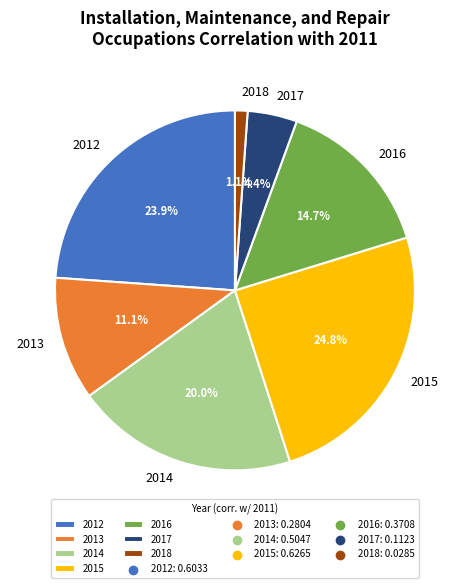

Between 2017 and 2012, which is larger?

2012